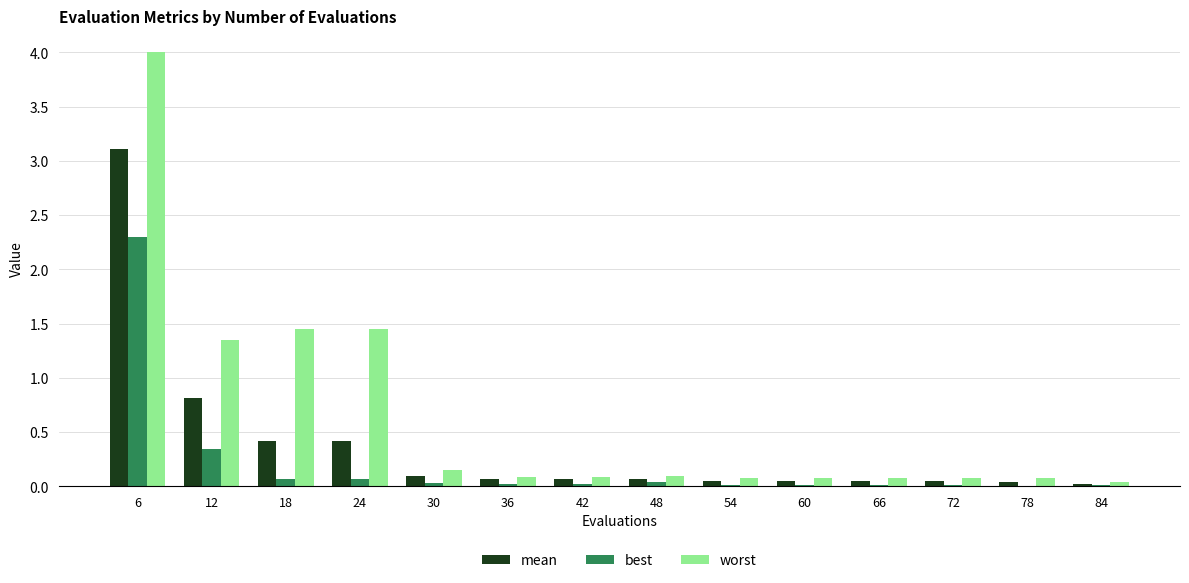

Is it true that worst equals 0.1 at 36?

True